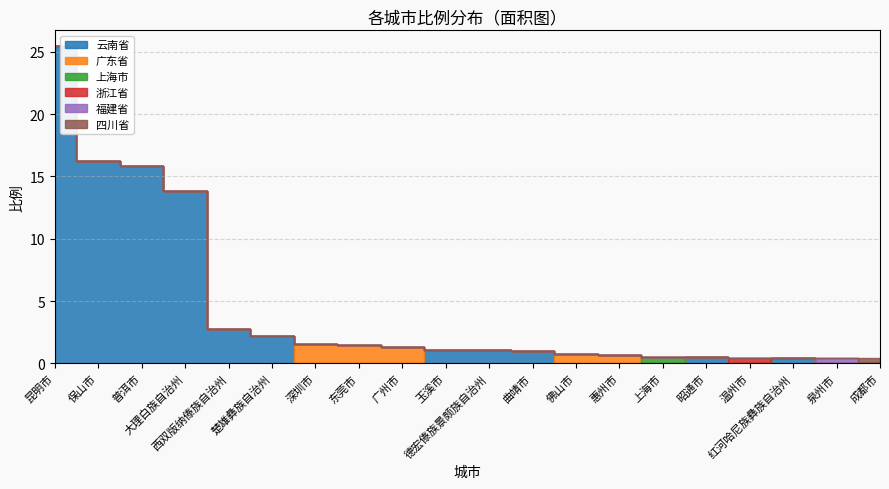

What is the greatest value displayed?

25.5